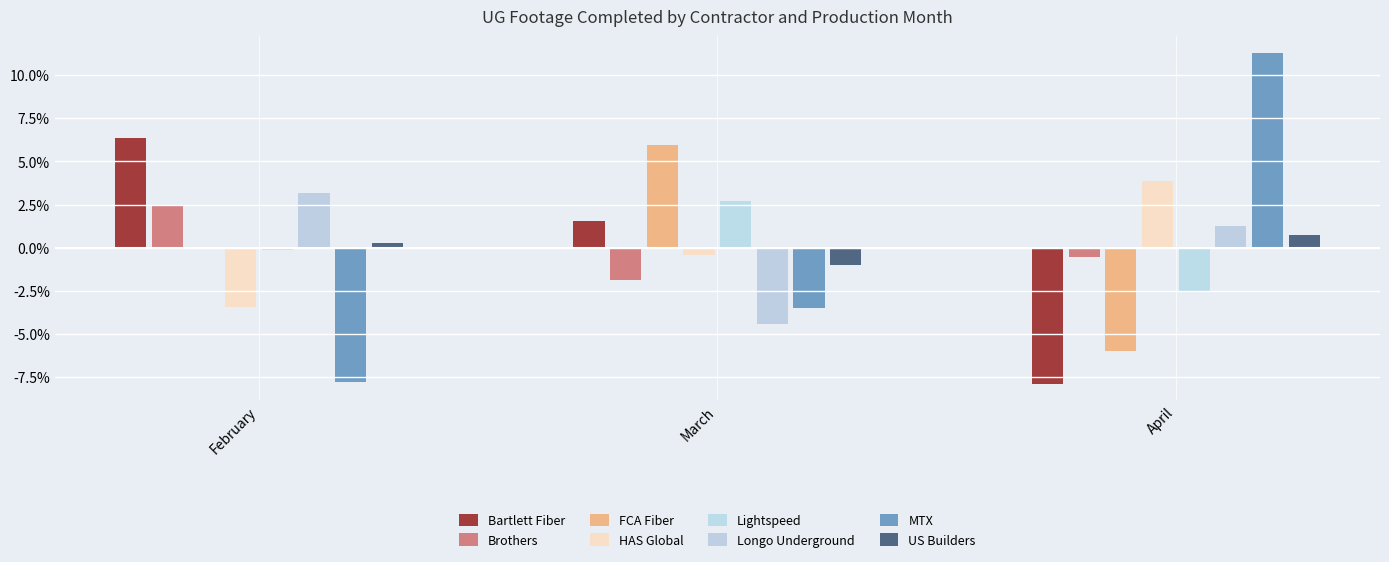

At which category is the sum across all series the highest?

February